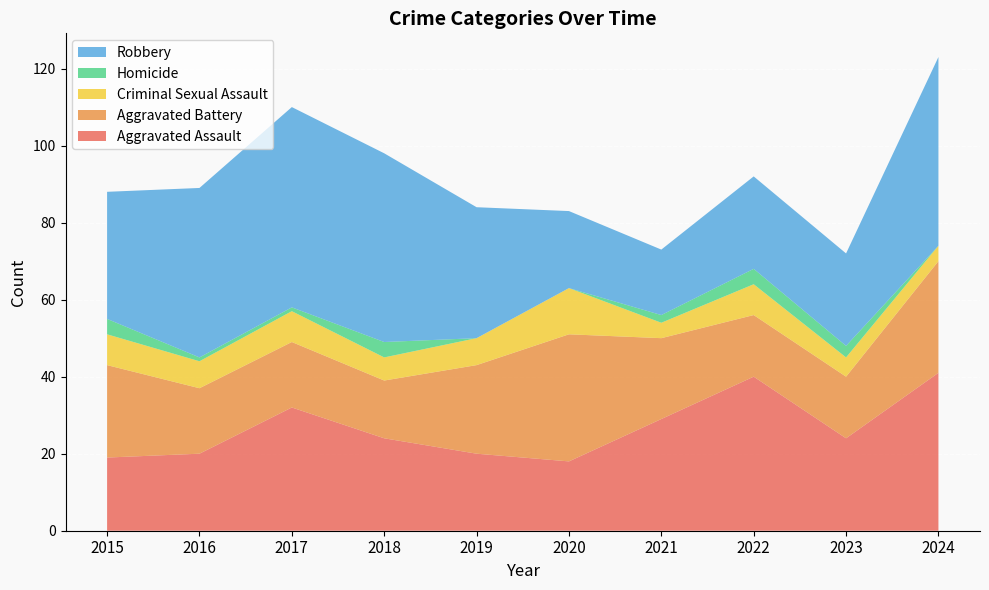

Reading left to right, extract all data points from this chart.

Aggravated Assault: 2015=19	2016=20	2017=32	2018=24	2019=20	2020=18	2021=29	2022=40	2023=24	2024=41
Aggravated Battery: 2015=24	2016=17	2017=17	2018=15	2019=23	2020=33	2021=21	2022=16	2023=16	2024=29
Criminal Sexual Assault: 2015=8	2016=7	2017=8	2018=6	2019=7	2020=12	2021=4	2022=8	2023=5	2024=4
Homicide: 2015=4	2016=1	2017=1	2018=4	2019=0	2020=0	2021=2	2022=4	2023=3	2024=0
Robbery: 2015=33	2016=44	2017=52	2018=49	2019=34	2020=20	2021=17	2022=24	2023=24	2024=49